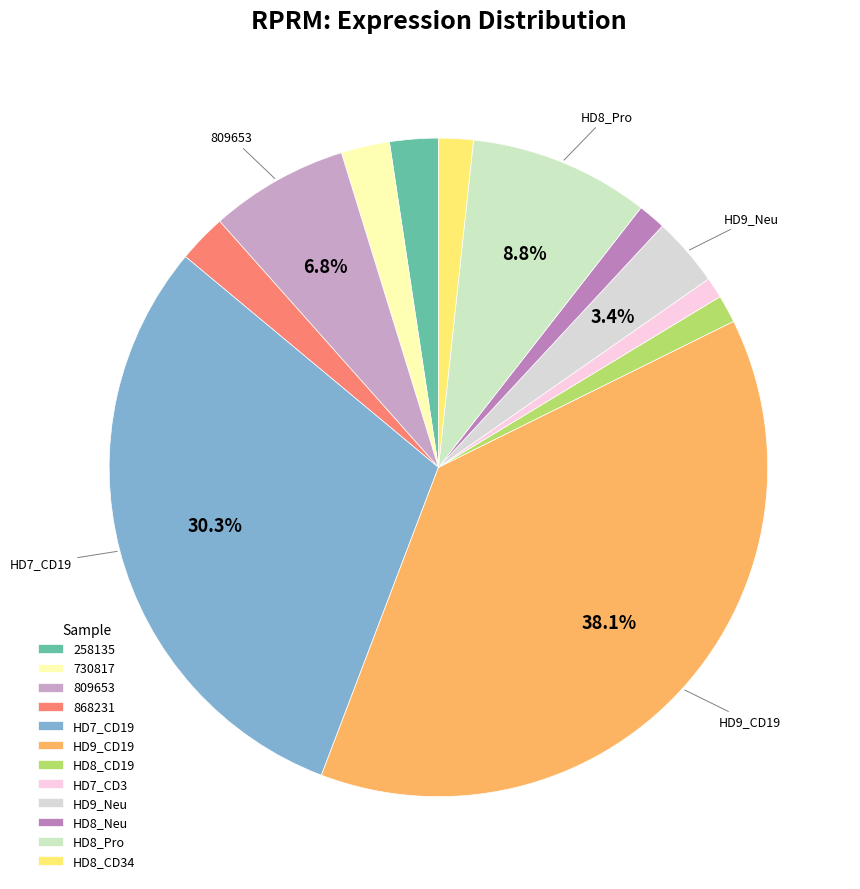

Which slice is the smallest?

HD7_CD3